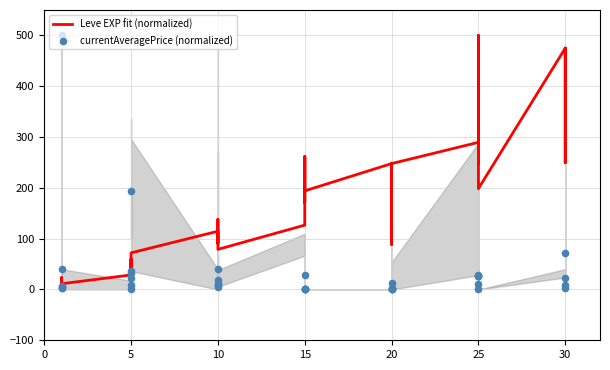

Is the value of currentAveragePrice (normalized) at 15 greater than the value of Leve EXP fit (normalized) at 11?

No